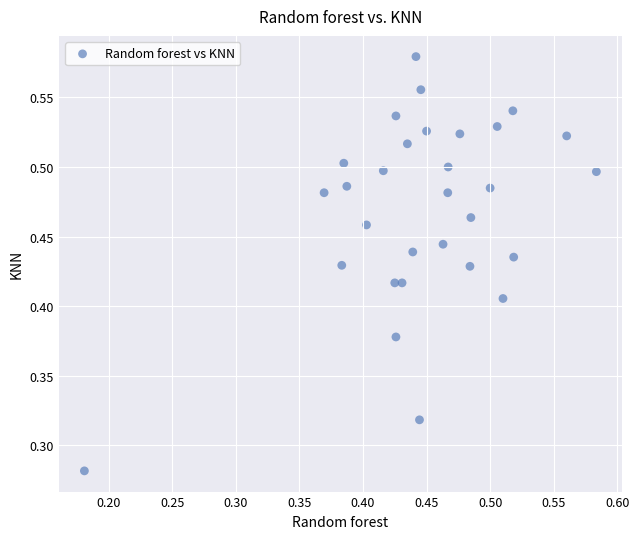

How many data points are displayed?

30